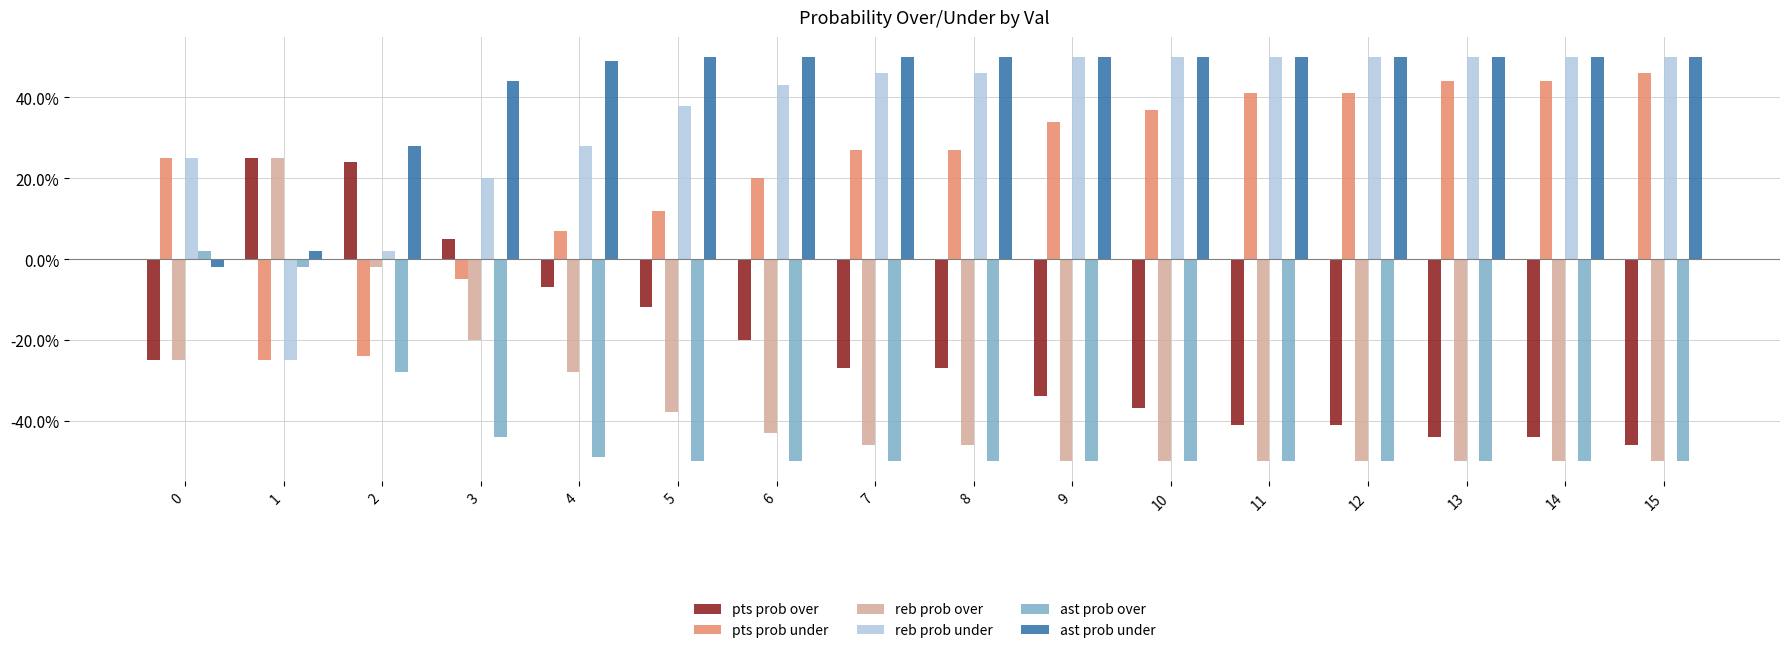

Reading left to right, what are all the values shown in this chart?

pts prob over: 0=-25	1=25	2=24	3=5	4=-7	5=-12	6=-20	7=-27	8=-27	9=-34	10=-37	11=-41	12=-41	13=-44	14=-44	15=-46
pts prob under: 0=25	1=-25	2=-24	3=-5	4=7	5=12	6=20	7=27	8=27	9=34	10=37	11=41	12=41	13=44	14=44	15=46
reb prob over: 0=-25	1=25	2=-2	3=-20	4=-28	5=-38	6=-43	7=-46	8=-46	9=-50	10=-50	11=-50	12=-50	13=-50	14=-50	15=-50
reb prob under: 0=25	1=-25	2=2	3=20	4=28	5=38	6=43	7=46	8=46	9=50	10=50	11=50	12=50	13=50	14=50	15=50
ast prob over: 0=2	1=-2	2=-28	3=-44	4=-49	5=-50	6=-50	7=-50	8=-50	9=-50	10=-50	11=-50	12=-50	13=-50	14=-50	15=-50
ast prob under: 0=-2	1=2	2=28	3=44	4=49	5=50	6=50	7=50	8=50	9=50	10=50	11=50	12=50	13=50	14=50	15=50